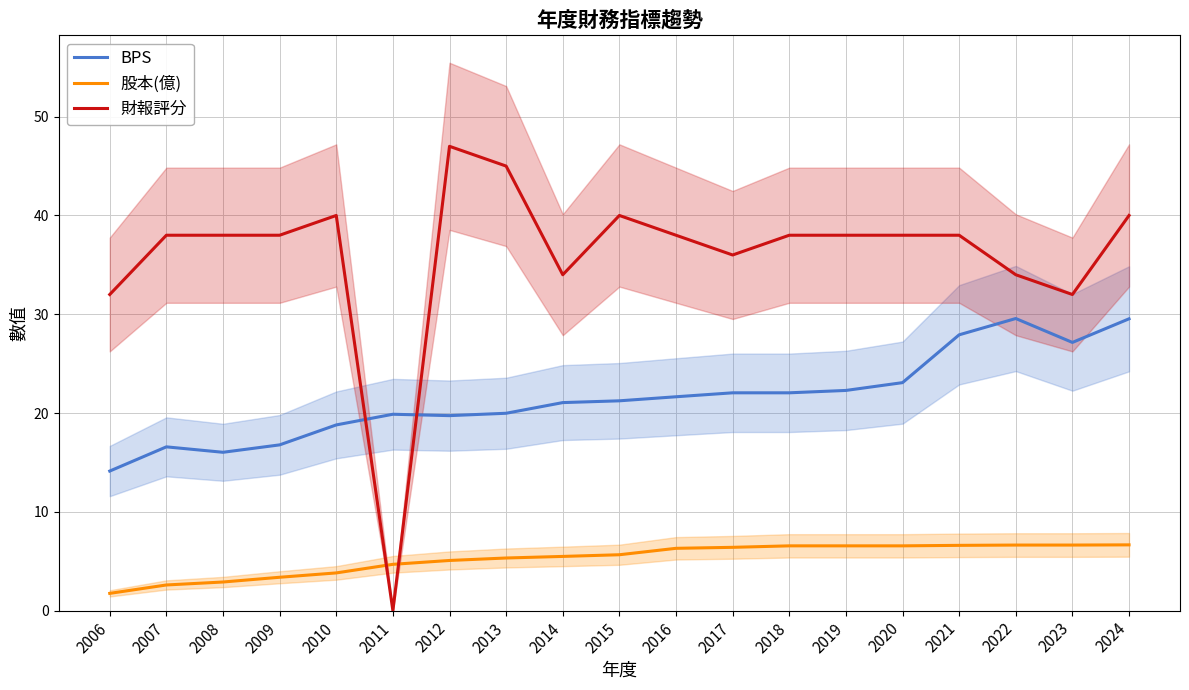

Where is the first local minimum for 財報評分?

2011